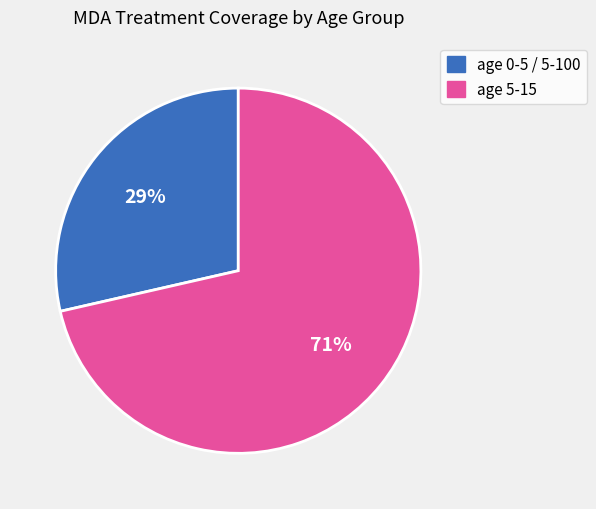

Is there a majority slice in this chart?

Yes